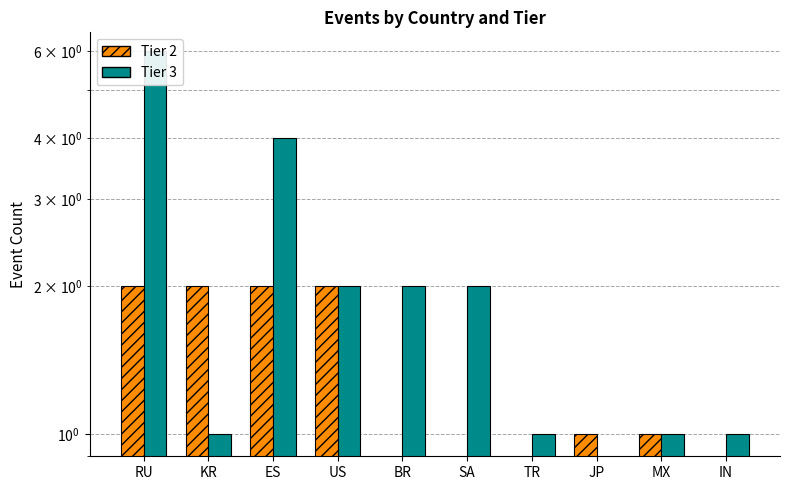

How many groups of bars are there?

10